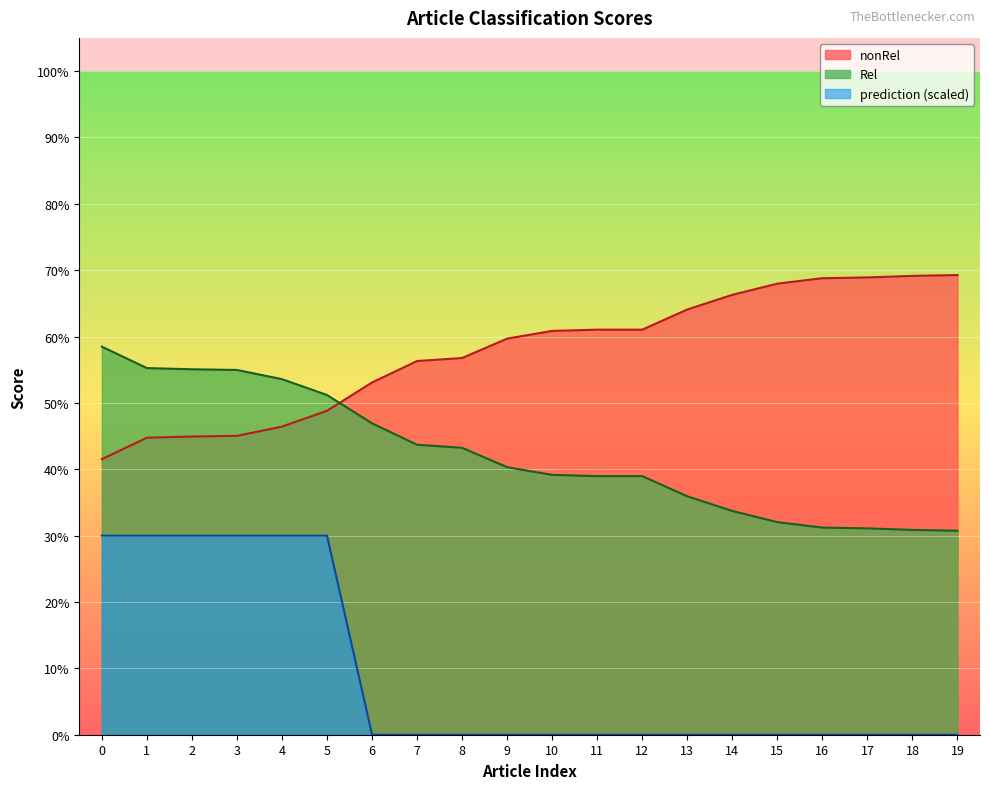

List the labels in order of prediction value, largest first.

0, 1, 2, 3, 4, 5, 6, 7, 8, 9, 10, 11, 12, 13, 14, 15, 16, 17, 18, 19